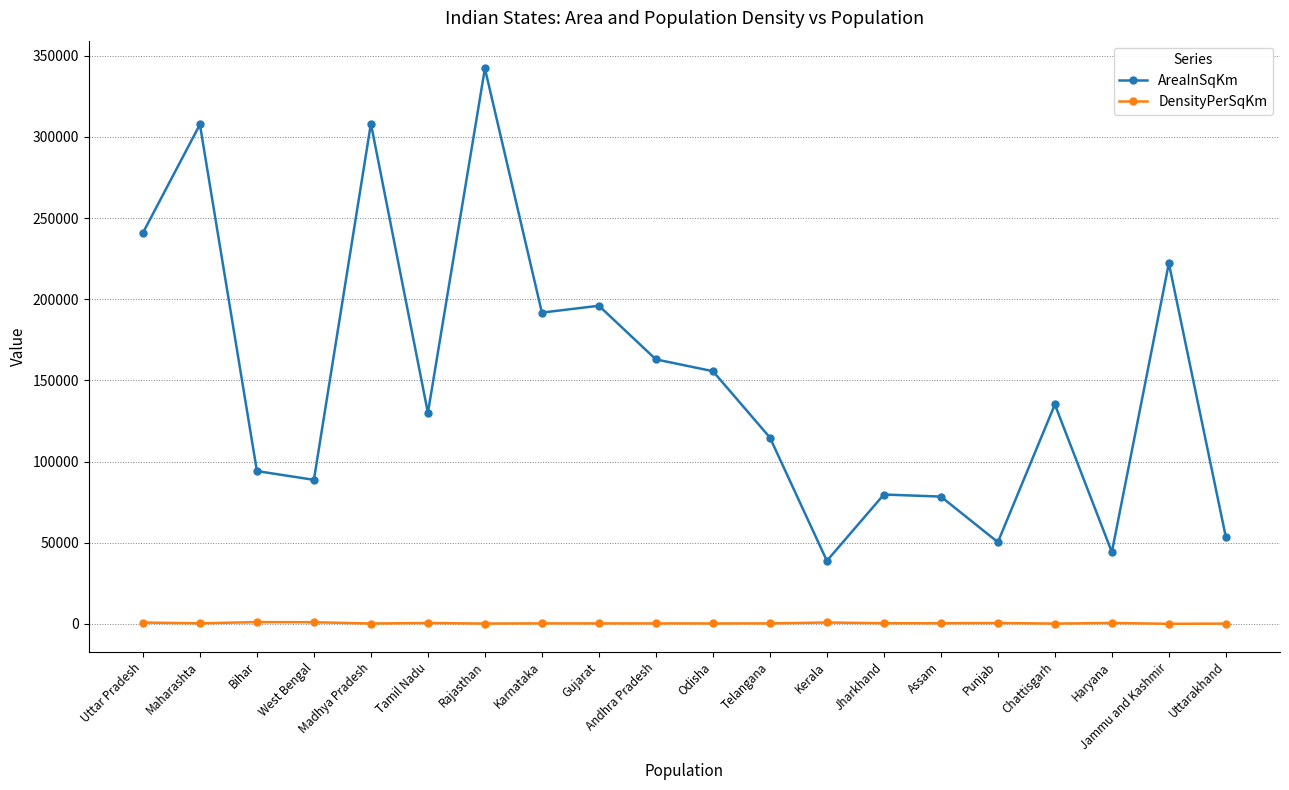

What is the label of the 5th point from the left?

Madhya Pradesh